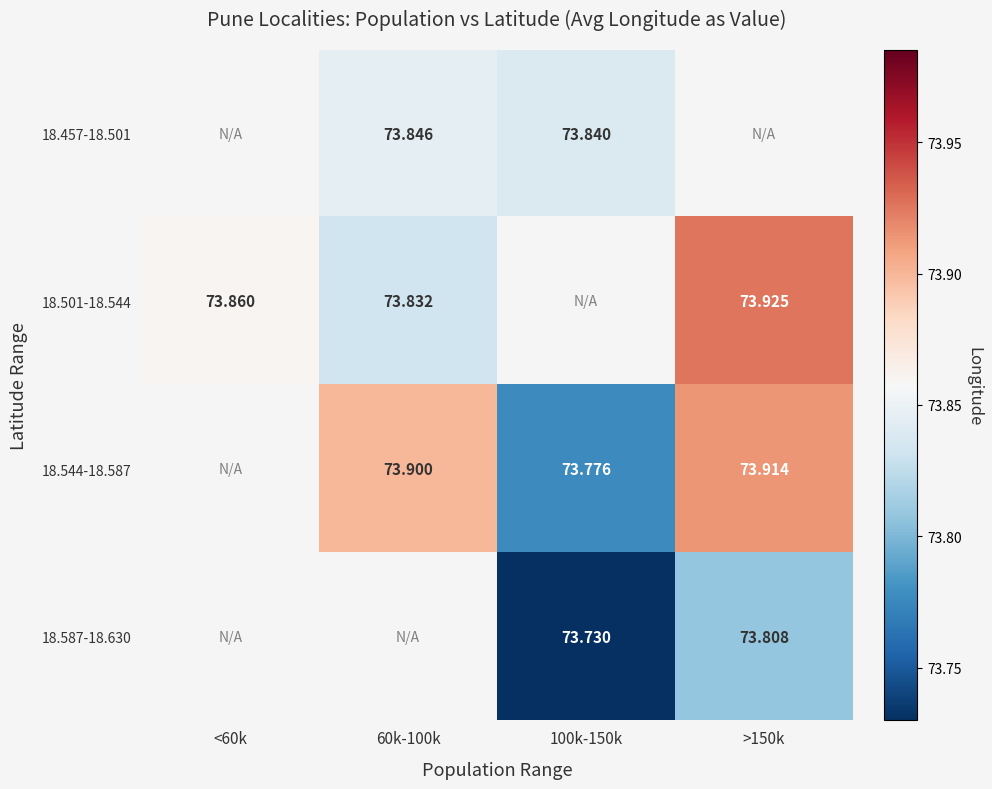

Is the value of 18.457-18.501 at 60k-100k greater than the value of 18.544-18.587 at 60k-100k?

No